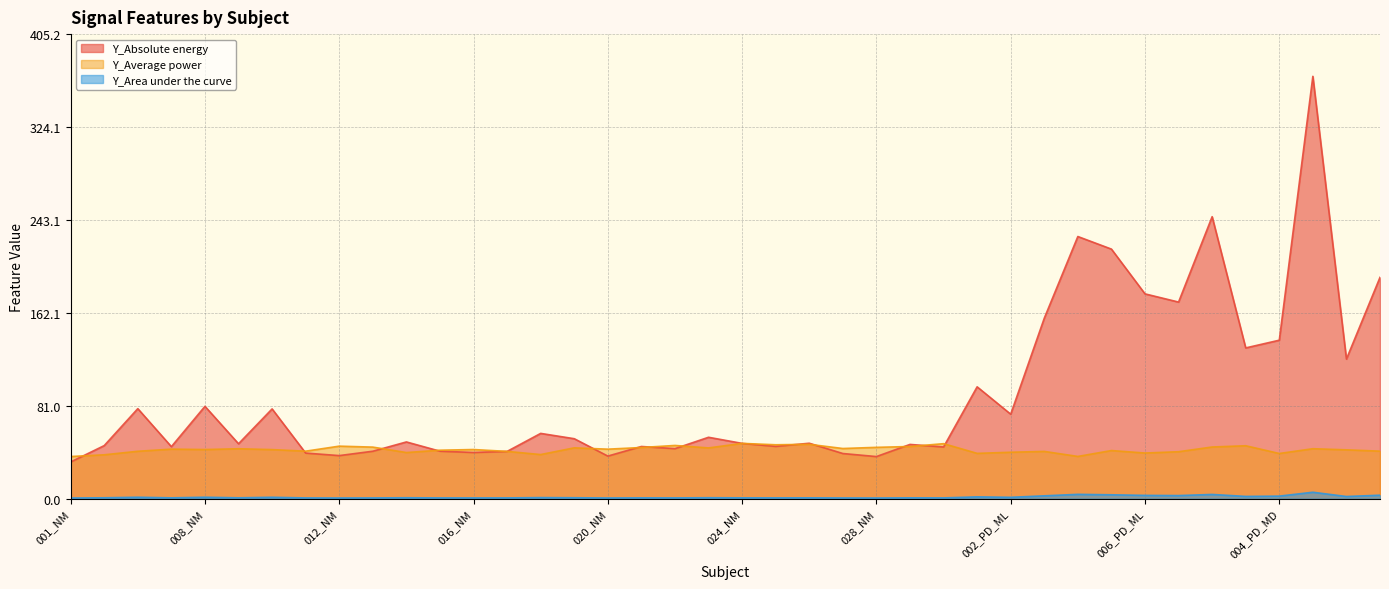

Reading right to left, transcribe all the data shown in this chart.

Y_Absolute energy: 007_PD_MD=193.0	006_PD_MD=121.7	005_PD_MD=368.3	004_PD_MD=138.2	003_PD_MD=131.5	002_PD_MD=245.9	001_PD_MD=171.4	006_PD_ML=178.6	005_PD_ML=217.7	004_PD_ML=228.6	003_PD_ML=157.4	002_PD_ML=73.6	001_PD_ML=97.5	030_NM=45.1	029_NM=47.3	028_NM=36.7	027_NM=39.4	026_NM=48.3	025_NM=45.6	024_NM=48.2	023_NM=53.5	022_NM=43.6	021_NM=45.5	020_NM=37.1	019_NM=52.3	018_NM=56.9	017_NM=41.2	016_NM=40.3	015_NM=41.4	014_NM=49.5	013_NM=41.4	012_NM=37.5	011_NM=39.7	010_NM=78.3	009_NM=47.9	008_NM=80.5	007_NM=45.3	006_NM=78.5	005_NM=46.3	001_NM=32.0
Y_Average power: 007_PD_MD=41.4	006_PD_MD=42.6	005_PD_MD=43.5	004_PD_MD=39.4	003_PD_MD=46.1	002_PD_MD=45.0	001_PD_MD=40.9	006_PD_ML=39.8	005_PD_ML=41.9	004_PD_ML=36.8	003_PD_ML=41.2	002_PD_ML=40.5	001_PD_ML=39.5	030_NM=47.9	029_NM=45.5	028_NM=44.7	027_NM=43.7	026_NM=47.4	025_NM=47.0	024_NM=48.2	023_NM=44.2	022_NM=46.4	021_NM=44.6	020_NM=43.1	019_NM=44.3	018_NM=38.5	017_NM=41.2	016_NM=42.8	015_NM=42.2	014_NM=40.2	013_NM=44.9	012_NM=45.8	011_NM=41.4	010_NM=42.8	009_NM=43.5	008_NM=42.8	007_NM=43.2	006_NM=41.3	005_NM=38.2	001_NM=36.7
Y_Area under the curve: 007_PD_MD=3.0	006_PD_MD=1.9	005_PD_MD=5.6	004_PD_MD=2.2	003_PD_MD=1.9	002_PD_MD=3.7	001_PD_MD=2.7	006_PD_ML=2.8	005_PD_ML=3.4	004_PD_ML=3.7	003_PD_ML=2.4	002_PD_ML=1.2	001_PD_ML=1.5	030_NM=0.6	029_NM=0.7	028_NM=0.5	027_NM=0.6	026_NM=0.7	025_NM=0.7	024_NM=0.7	023_NM=0.8	022_NM=0.6	021_NM=0.7	020_NM=0.6	019_NM=0.8	018_NM=0.9	017_NM=0.6	016_NM=0.6	015_NM=0.6	014_NM=0.8	013_NM=0.6	012_NM=0.6	011_NM=0.6	010_NM=1.2	009_NM=0.7	008_NM=1.2	007_NM=0.7	006_NM=1.2	005_NM=0.7	001_NM=0.5